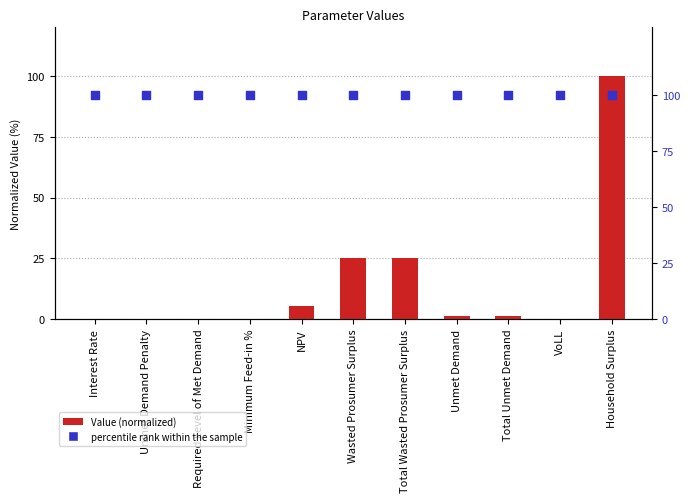

At which category is the sum across all series the highest?

Household Surplus